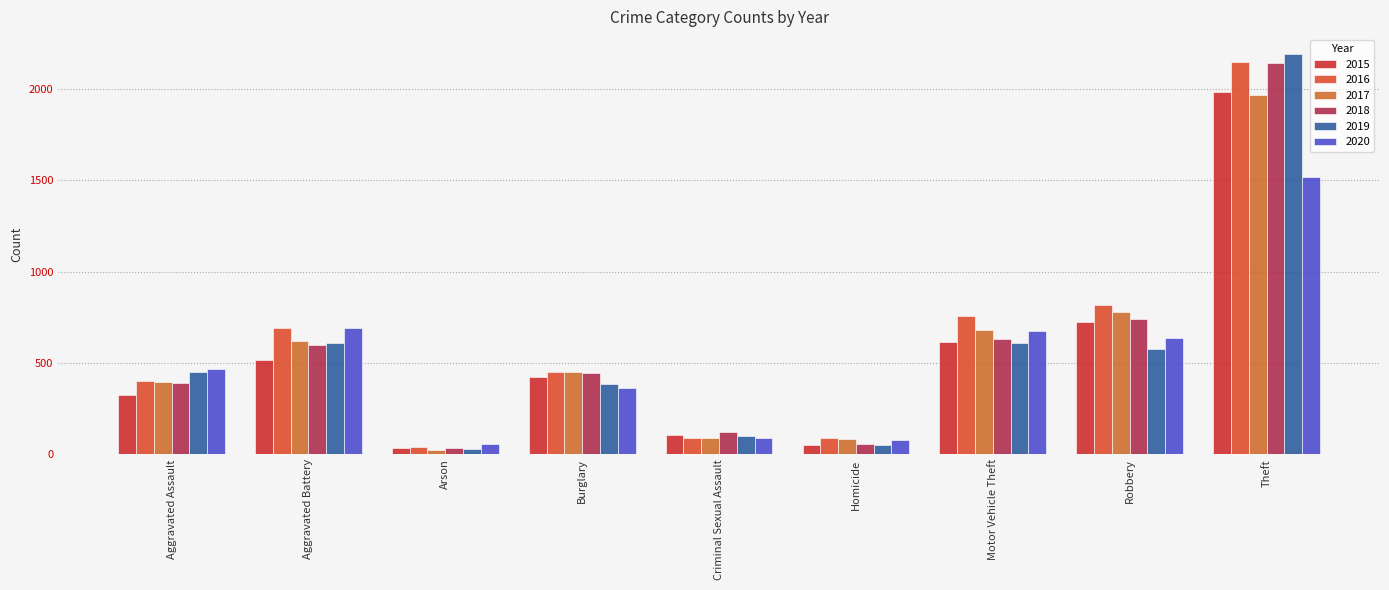

What is the label of the 8th bar from the right?

Aggravated Battery